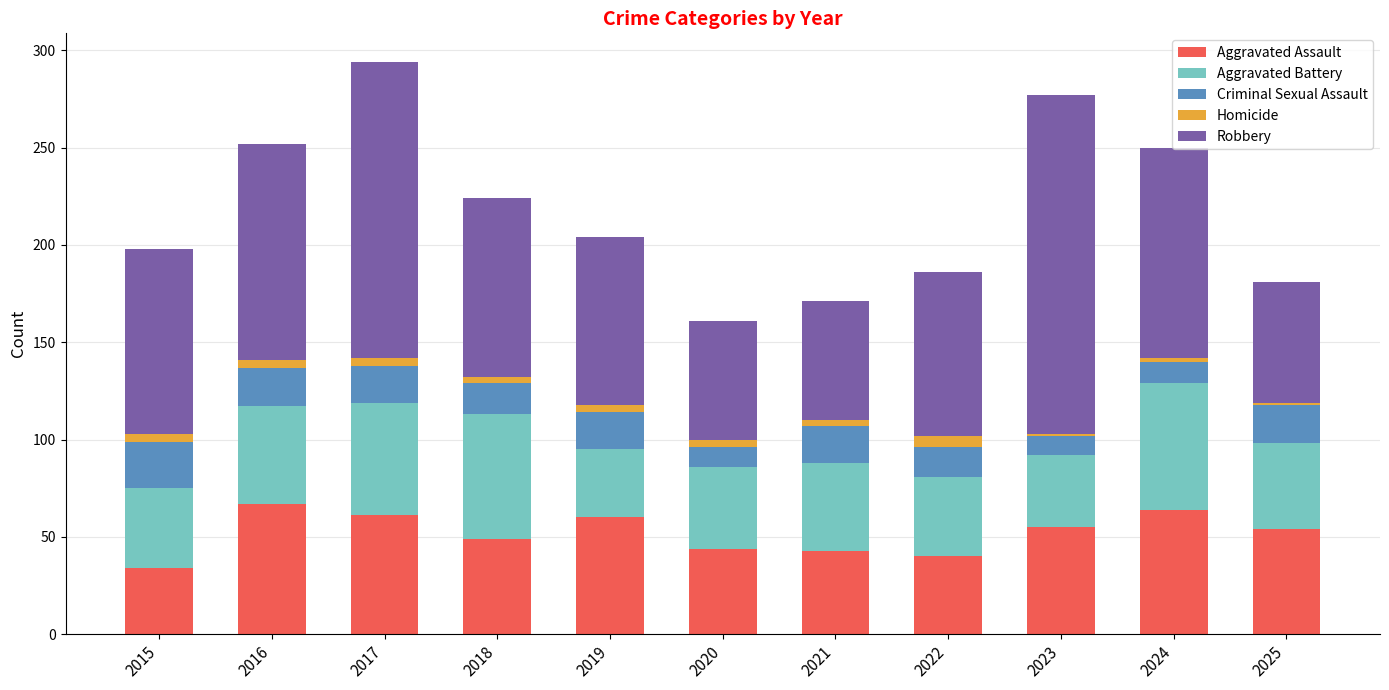

What is the lowest value of the Aggravated Assault series?

34